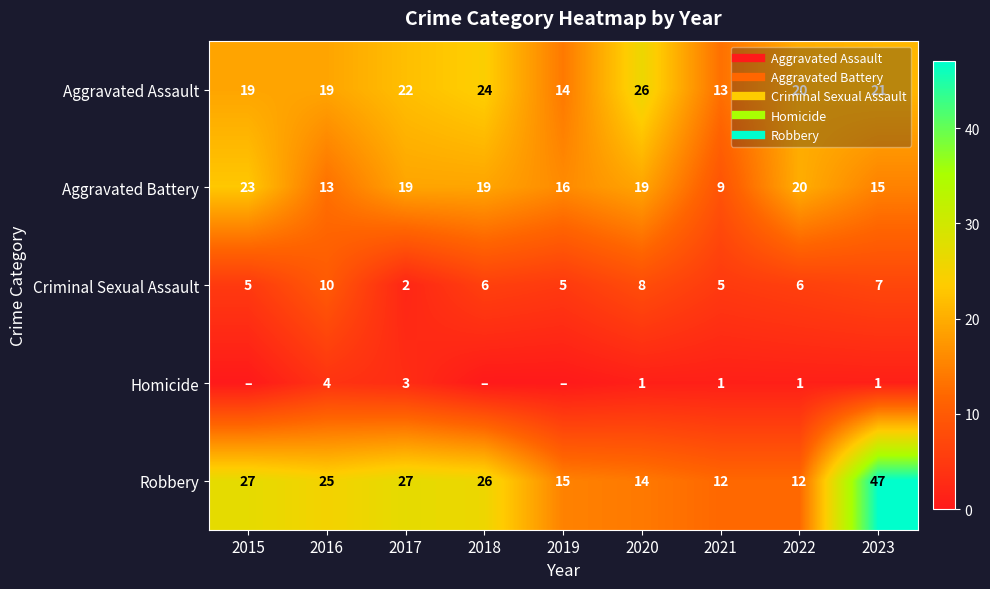

What value does the Aggravated Battery series have at 2022, to the nearest 5?

20